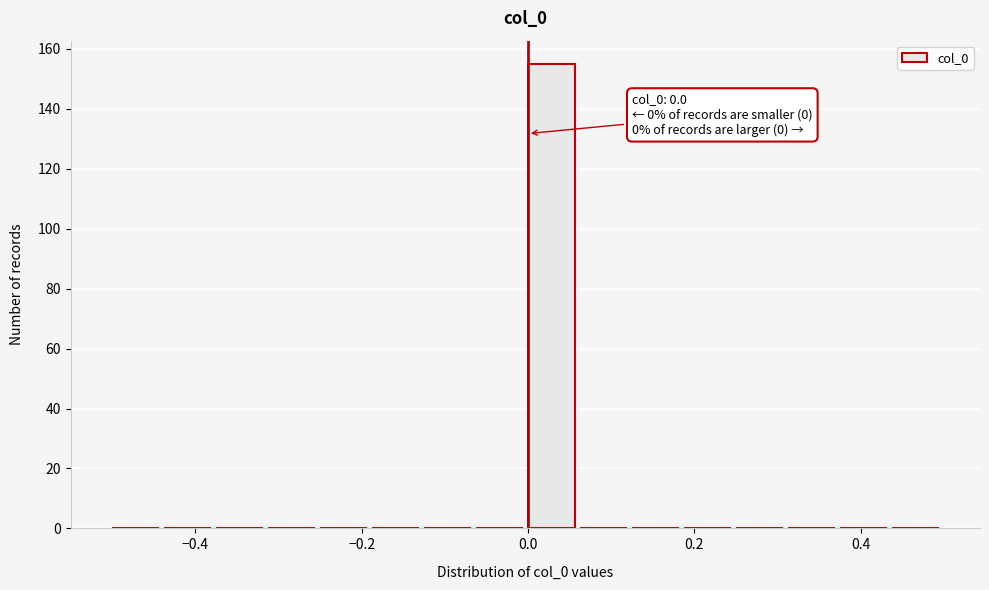

Around what value on the x-axis is the tallest bar? Give the approximate position of its centre, as read against the axis.

0.02